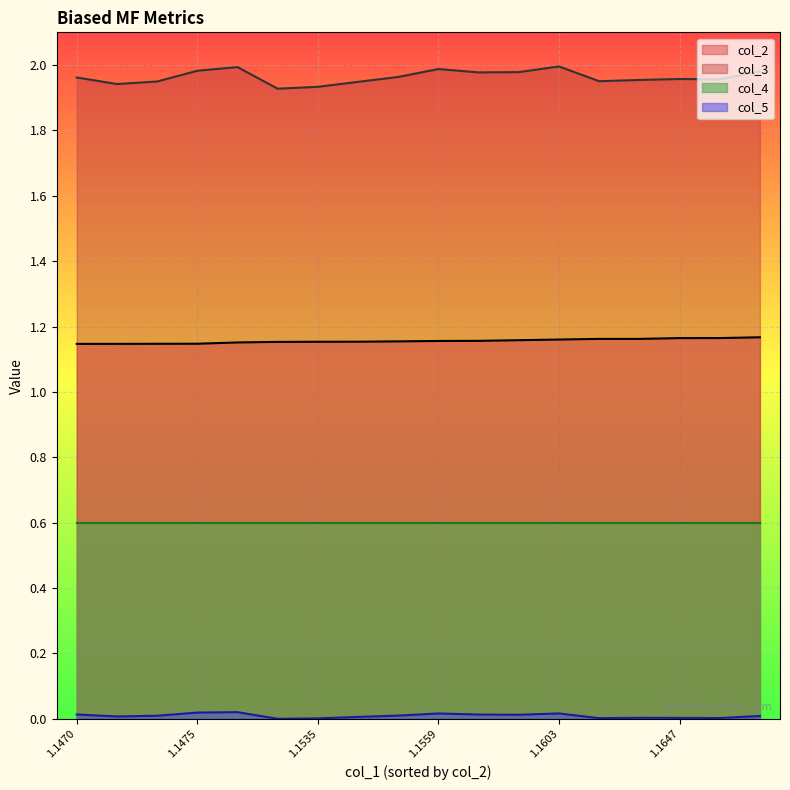

Which series has the widest spread of values?

col_3